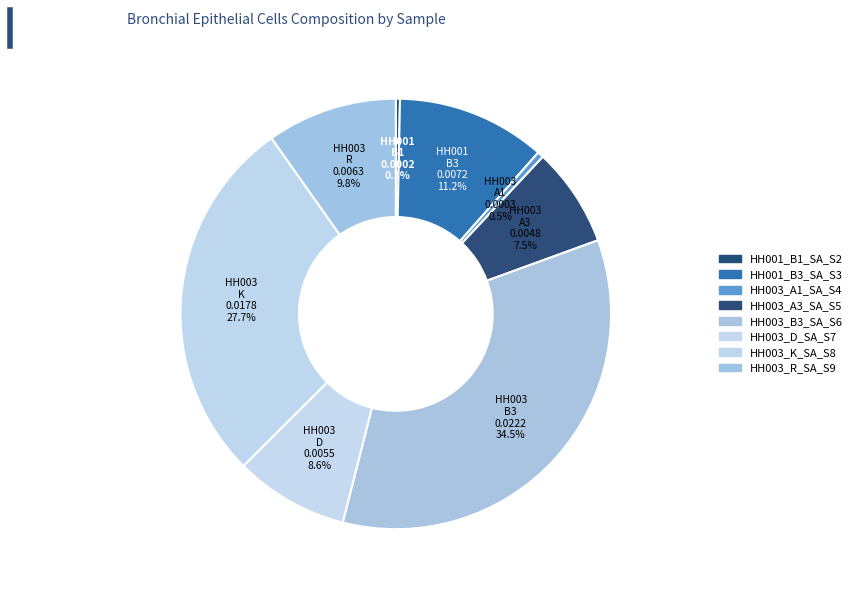

Which slice is the largest?

HH003_B3_SA_S6